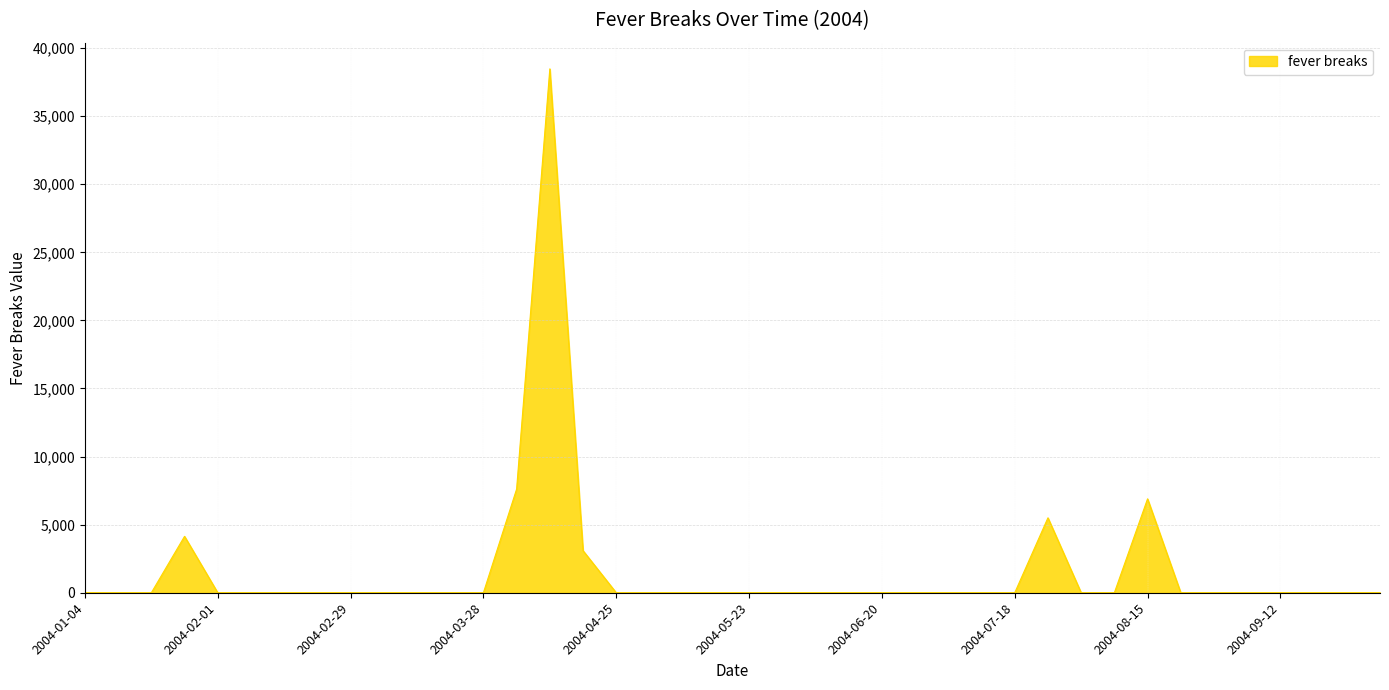

How many categories are shown in the chart?

40